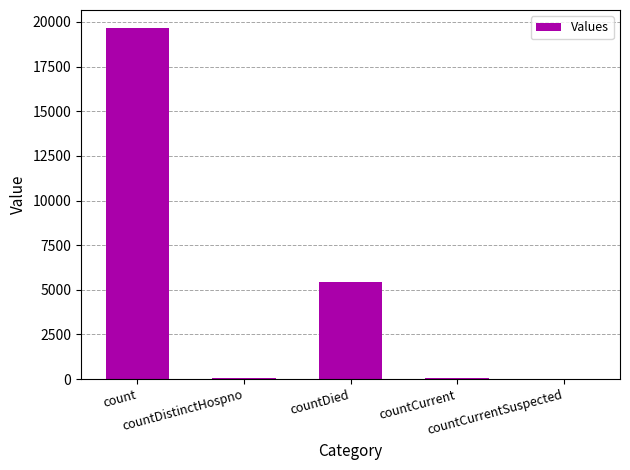

How many data points does each series have?

5